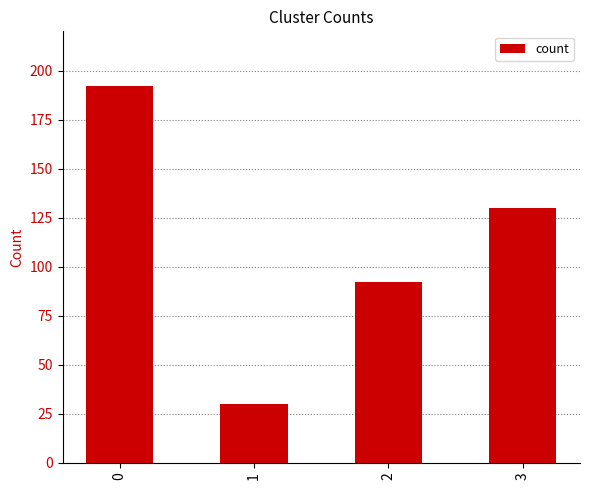

Read the value at 0, to the nearest 10.

190